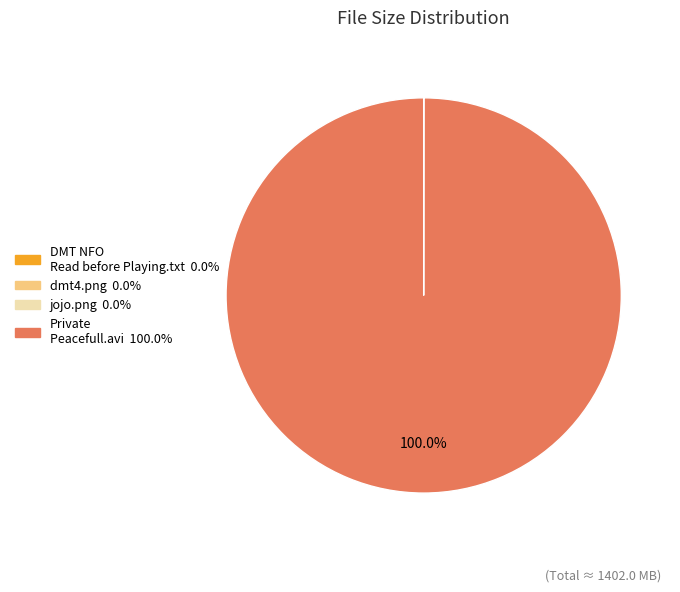

Does any single category account for the majority?

Yes